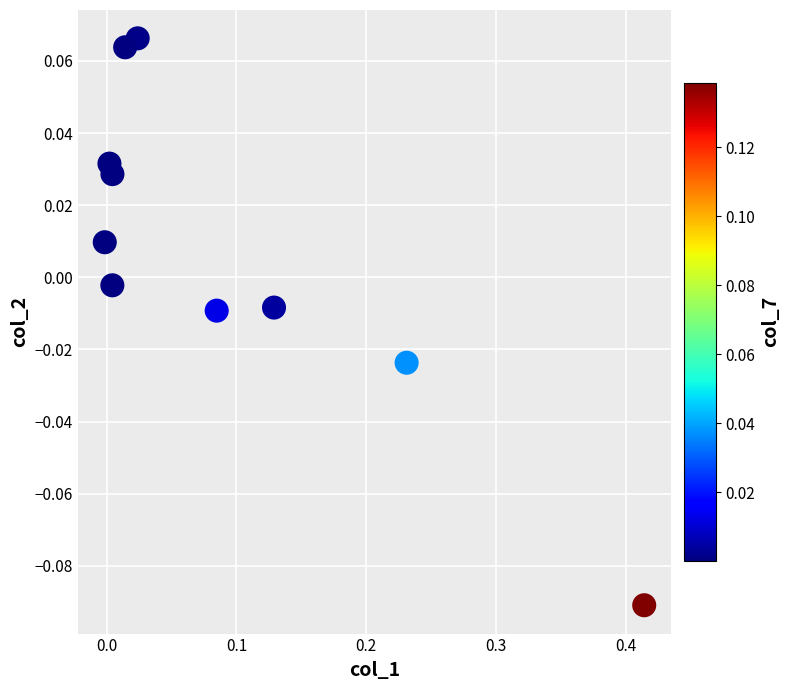

What is the range of X values (max minus min)?

0.4